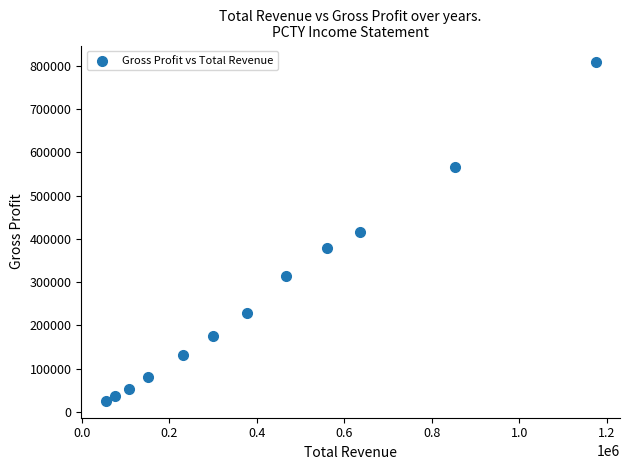

What is the range of Y values (max minus min)?

781600